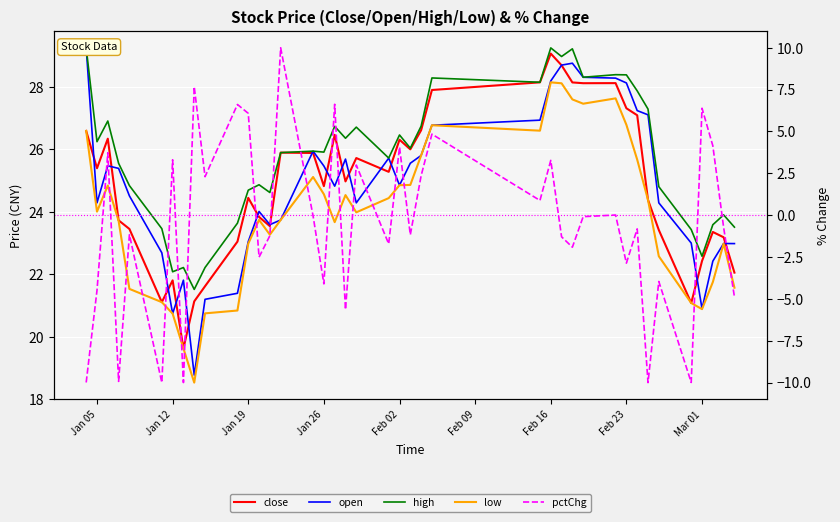

The value of close at Jan 26 is 8.9. True or false?

False